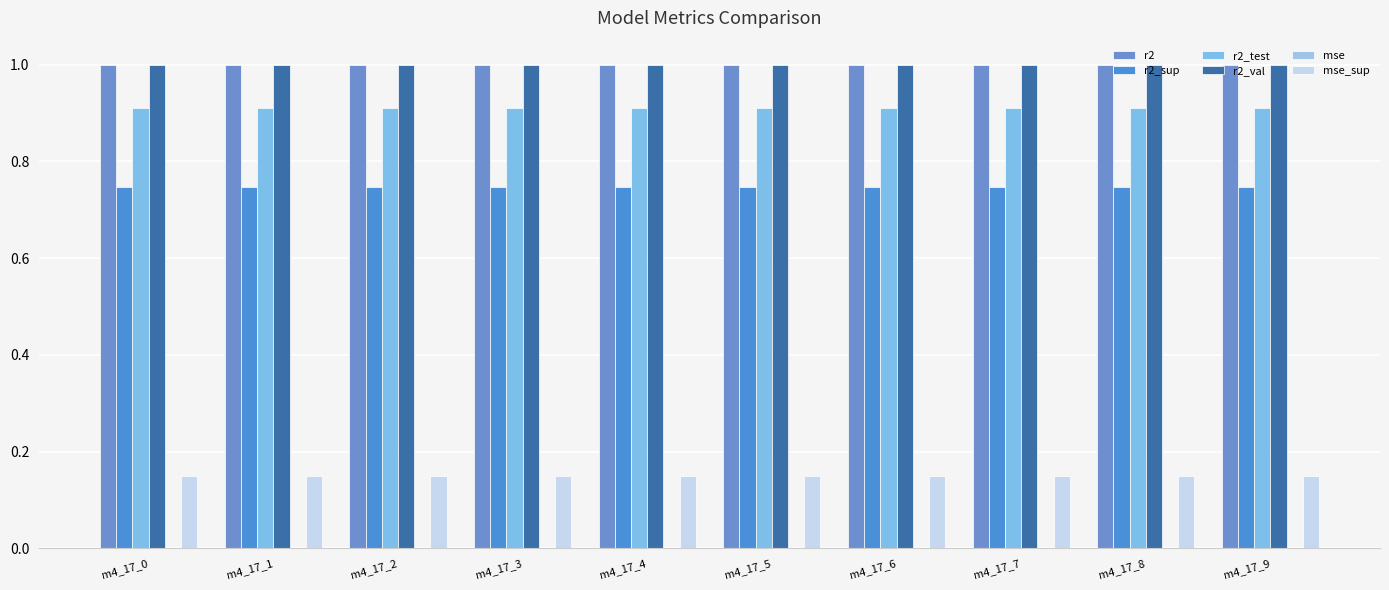

What is the spread (max minus min) of values at m4_17_8?

1.0